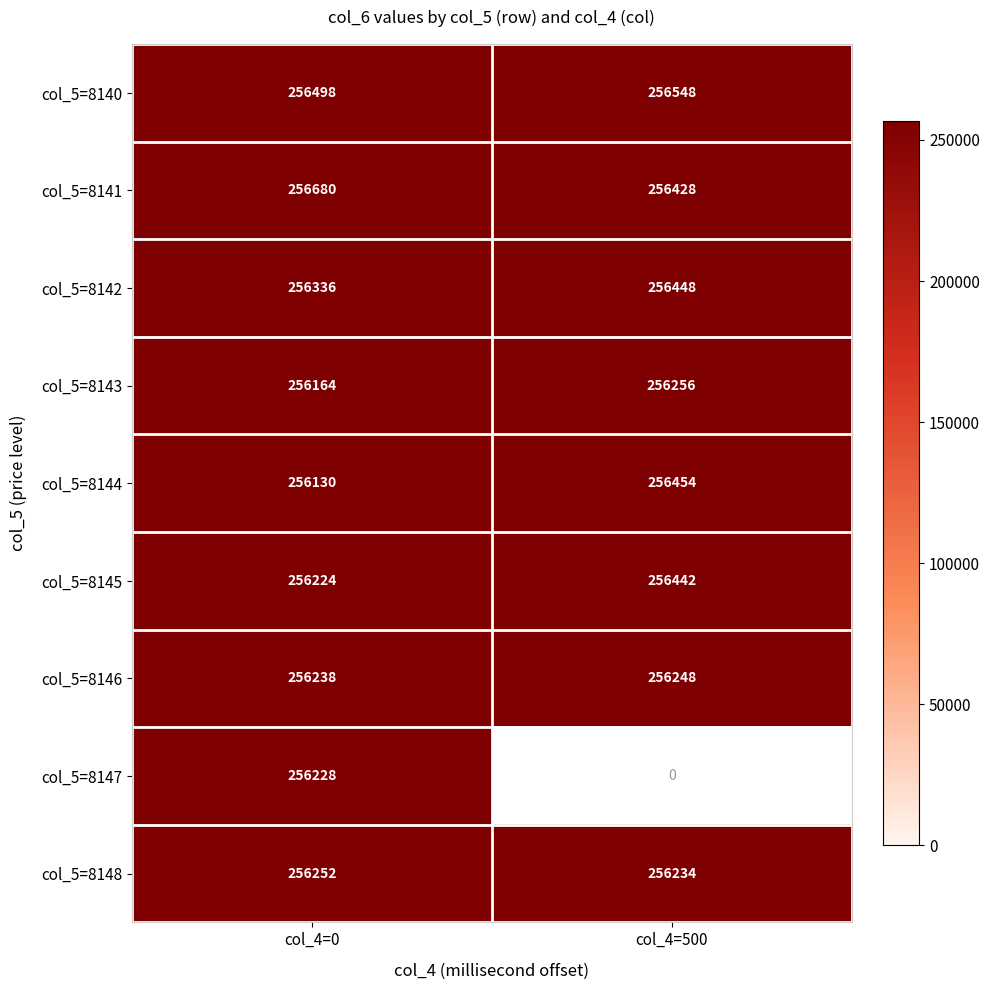

What is the average value of the col_5=8145 series?

256333